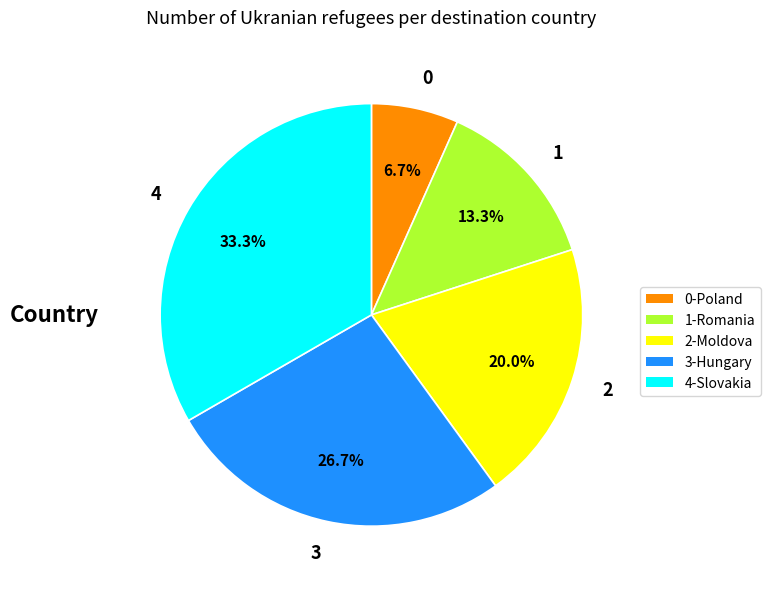

How many slices are in this pie chart?

5